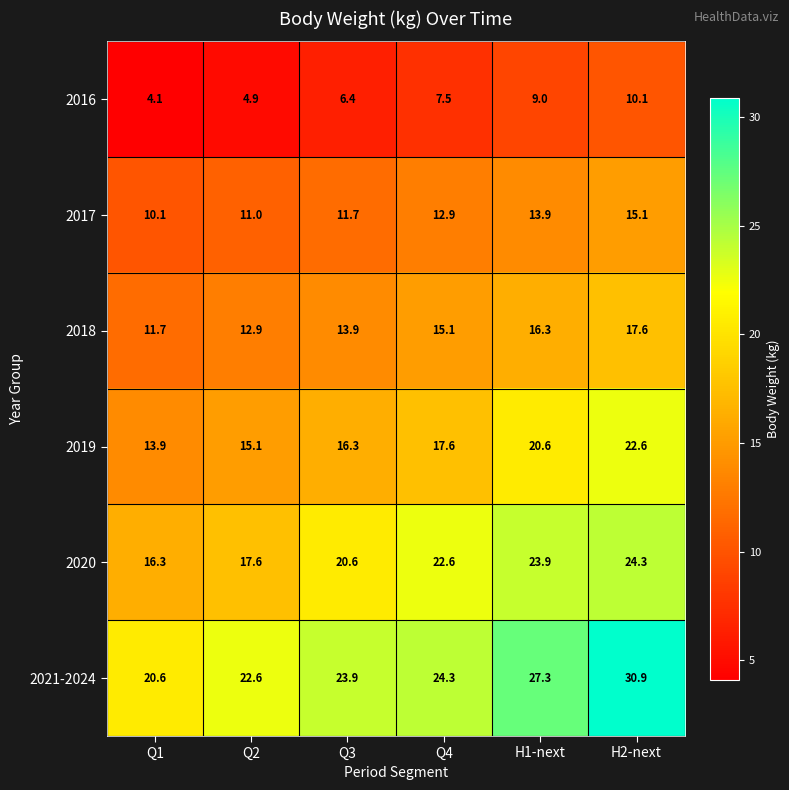

At which category is the sum across all series the highest?

H2-next